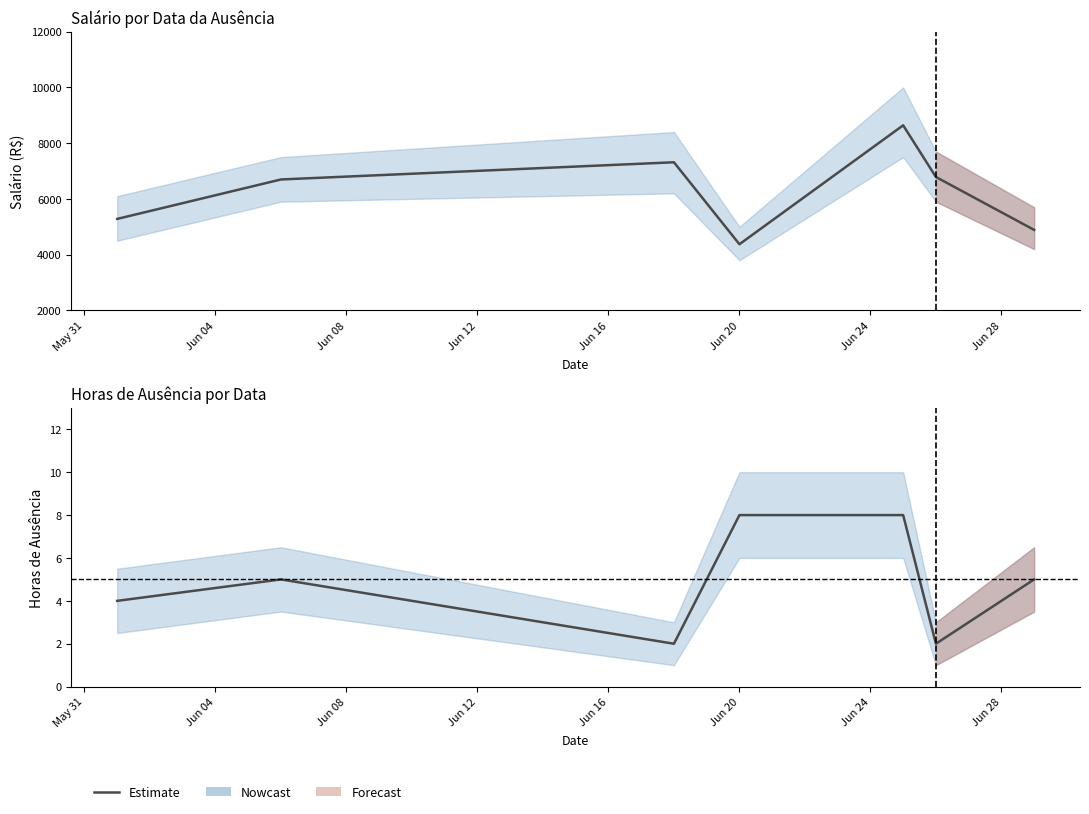

True or false: there are more than 1 points higher than both neighbors.

False